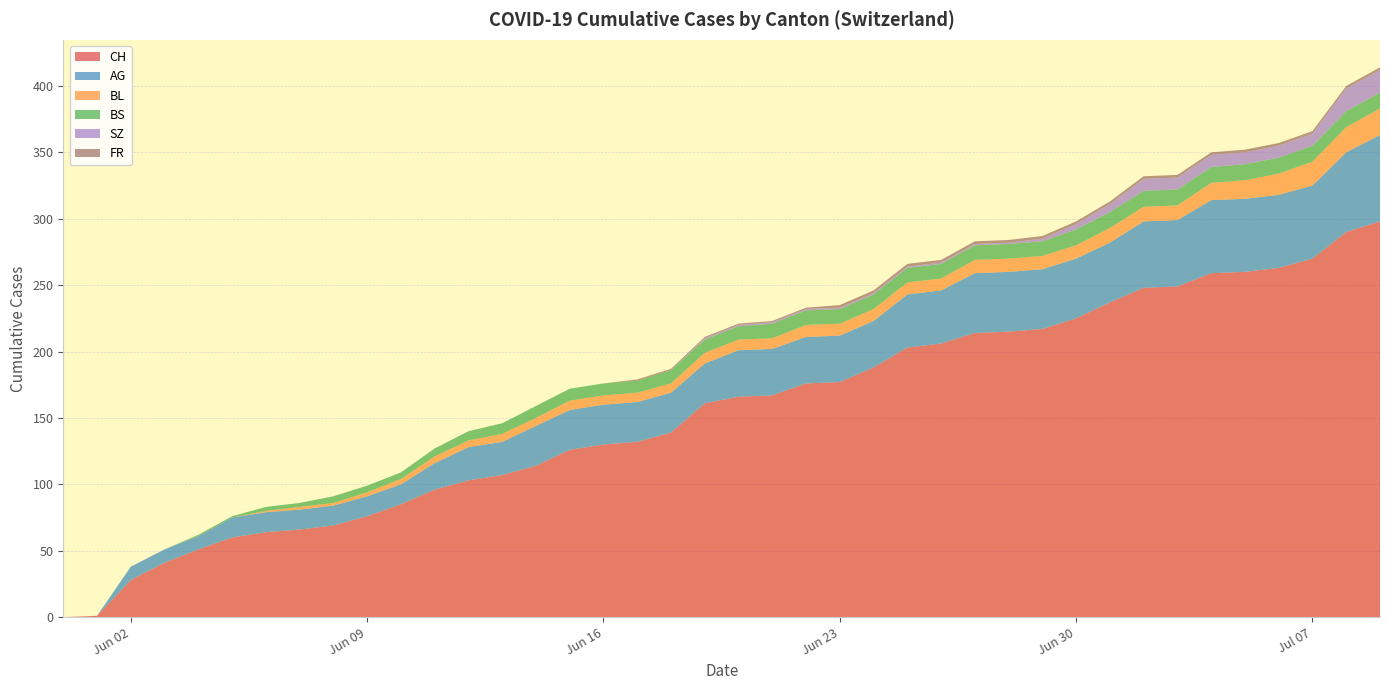

Reading right to left, what are all the values shown in this chart?

CH: 2020-07-09=298	2020-07-08=290	2020-07-07=270	2020-07-06=263	2020-07-05=260	2020-07-04=259	2020-07-03=249	2020-07-02=248	2020-07-01=237	2020-06-30=225	2020-06-29=217	2020-06-28=215	2020-06-27=214	2020-06-26=206	2020-06-25=203	2020-06-24=188	2020-06-23=177	2020-06-22=176	2020-06-21=167	2020-06-20=166	2020-06-19=161	2020-06-18=139	2020-06-17=132	2020-06-16=130	2020-06-15=126	2020-06-14=114	2020-06-13=107	2020-06-12=103	2020-06-11=96	2020-06-10=85	2020-06-09=76	2020-06-08=69	2020-06-07=66	2020-06-06=64	2020-06-05=60	2020-06-04=51	2020-06-03=41	2020-06-02=28	2020-06-01=1	2020-05-31=0
AG: 2020-07-09=65	2020-07-08=60	2020-07-07=55	2020-07-06=55	2020-07-05=55	2020-07-04=55	2020-07-03=50	2020-07-02=50	2020-07-01=45	2020-06-30=45	2020-06-29=45	2020-06-28=45	2020-06-27=45	2020-06-26=40	2020-06-25=40	2020-06-24=35	2020-06-23=35	2020-06-22=35	2020-06-21=35	2020-06-20=35	2020-06-19=30	2020-06-18=30	2020-06-17=30	2020-06-16=30	2020-06-15=30	2020-06-14=30	2020-06-13=25	2020-06-12=25	2020-06-11=20	2020-06-10=15	2020-06-09=15	2020-06-08=15	2020-06-07=15	2020-06-06=15	2020-06-05=15	2020-06-04=10	2020-06-03=10	2020-06-02=10	2020-06-01=0	2020-05-31=0
BL: 2020-07-09=20	2020-07-08=19	2020-07-07=18	2020-07-06=16	2020-07-05=14	2020-07-04=13	2020-07-03=11	2020-07-02=11	2020-07-01=11	2020-06-30=10	2020-06-29=10	2020-06-28=10	2020-06-27=10	2020-06-26=9	2020-06-25=9	2020-06-24=9	2020-06-23=9	2020-06-22=9	2020-06-21=8	2020-06-20=8	2020-06-19=8	2020-06-18=7	2020-06-17=7	2020-06-16=7	2020-06-15=7	2020-06-14=6	2020-06-13=6	2020-06-12=5	2020-06-11=5	2020-06-10=4	2020-06-09=3	2020-06-08=2	2020-06-07=2	2020-06-06=1	2020-06-05=0	2020-06-04=0	2020-06-03=0	2020-06-02=0	2020-06-01=0	2020-05-31=0
BS: 2020-07-09=12	2020-07-08=12	2020-07-07=12	2020-07-06=12	2020-07-05=12	2020-07-04=12	2020-07-03=12	2020-07-02=12	2020-07-01=12	2020-06-30=12	2020-06-29=11	2020-06-28=11	2020-06-27=11	2020-06-26=11	2020-06-25=11	2020-06-24=11	2020-06-23=11	2020-06-22=11	2020-06-21=11	2020-06-20=10	2020-06-19=10	2020-06-18=10	2020-06-17=9	2020-06-16=9	2020-06-15=9	2020-06-14=9	2020-06-13=8	2020-06-12=7	2020-06-11=6	2020-06-10=5	2020-06-09=5	2020-06-08=5	2020-06-07=3	2020-06-06=3	2020-06-05=1	2020-06-04=1	2020-06-03=0	2020-06-02=0	2020-06-01=0	2020-05-31=0
SZ: 2020-07-09=17	2020-07-08=17	2020-07-07=9	2020-07-06=9	2020-07-05=9	2020-07-04=9	2020-07-03=9	2020-07-02=9	2020-07-01=6	2020-06-30=4	2020-06-29=2	2020-06-28=1	2020-06-27=1	2020-06-26=1	2020-06-25=1	2020-06-24=1	2020-06-23=1	2020-06-22=1	2020-06-21=1	2020-06-20=1	2020-06-19=1	2020-06-18=0	2020-06-17=0	2020-06-16=0	2020-06-15=0	2020-06-14=0	2020-06-13=0	2020-06-12=0	2020-06-11=0	2020-06-10=0	2020-06-09=0	2020-06-08=0	2020-06-07=0	2020-06-06=0	2020-06-05=0	2020-06-04=0	2020-06-03=0	2020-06-02=0	2020-06-01=0	2020-05-31=0
FR: 2020-07-09=2	2020-07-08=2	2020-07-07=2	2020-07-06=2	2020-07-05=2	2020-07-04=2	2020-07-03=2	2020-07-02=2	2020-07-01=2	2020-06-30=2	2020-06-29=2	2020-06-28=2	2020-06-27=2	2020-06-26=2	2020-06-25=2	2020-06-24=2	2020-06-23=2	2020-06-22=1	2020-06-21=1	2020-06-20=1	2020-06-19=1	2020-06-18=1	2020-06-17=1	2020-06-16=0	2020-06-15=0	2020-06-14=0	2020-06-13=0	2020-06-12=0	2020-06-11=0	2020-06-10=0	2020-06-09=0	2020-06-08=0	2020-06-07=0	2020-06-06=0	2020-06-05=0	2020-06-04=0	2020-06-03=0	2020-06-02=0	2020-06-01=0	2020-05-31=0